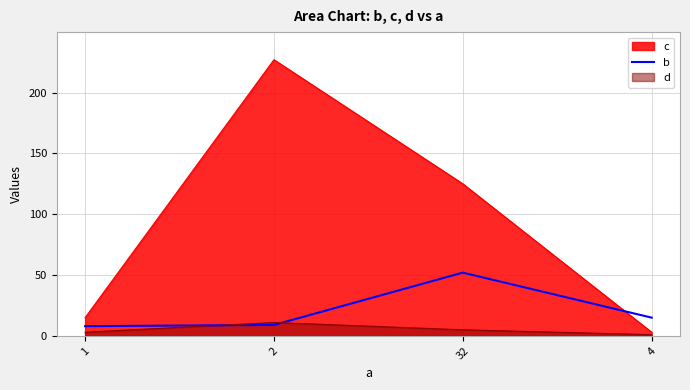

What is the difference between the second highest and minimum values?

7